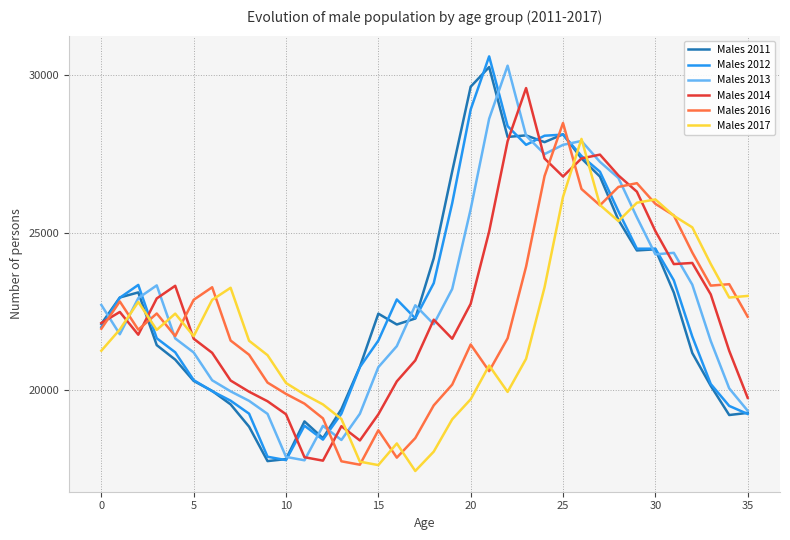

True or false: Males 2014 and Males 2016 cross at least once.

True